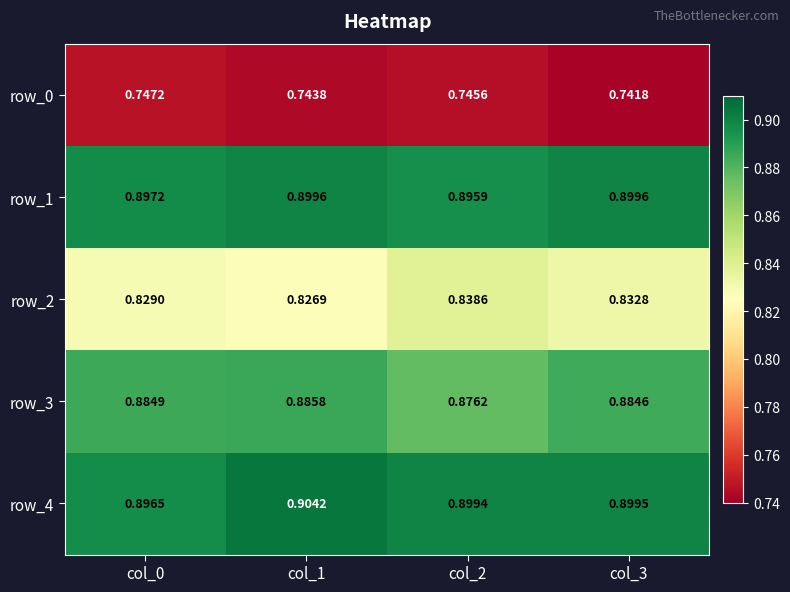

At which category is the sum across all series the highest?

col_1